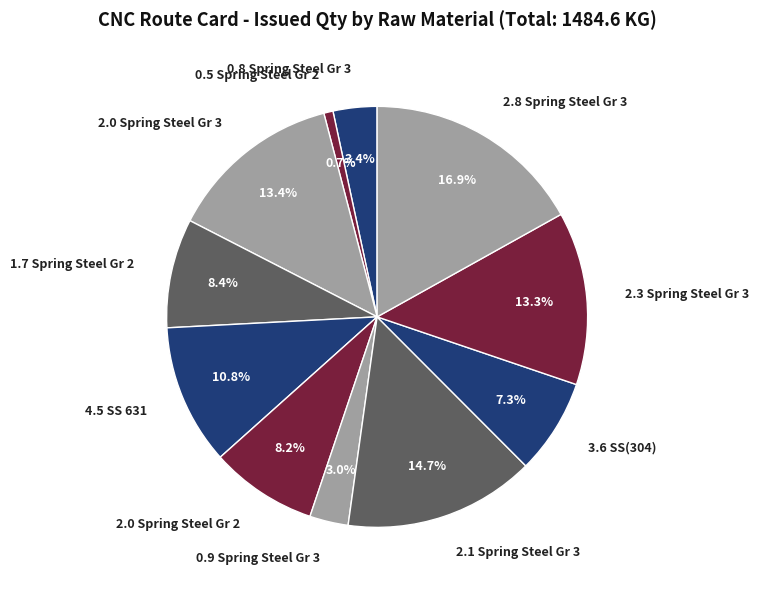

What is the smallest slice in the pie chart?

0.5 Spring Steel Gr 2